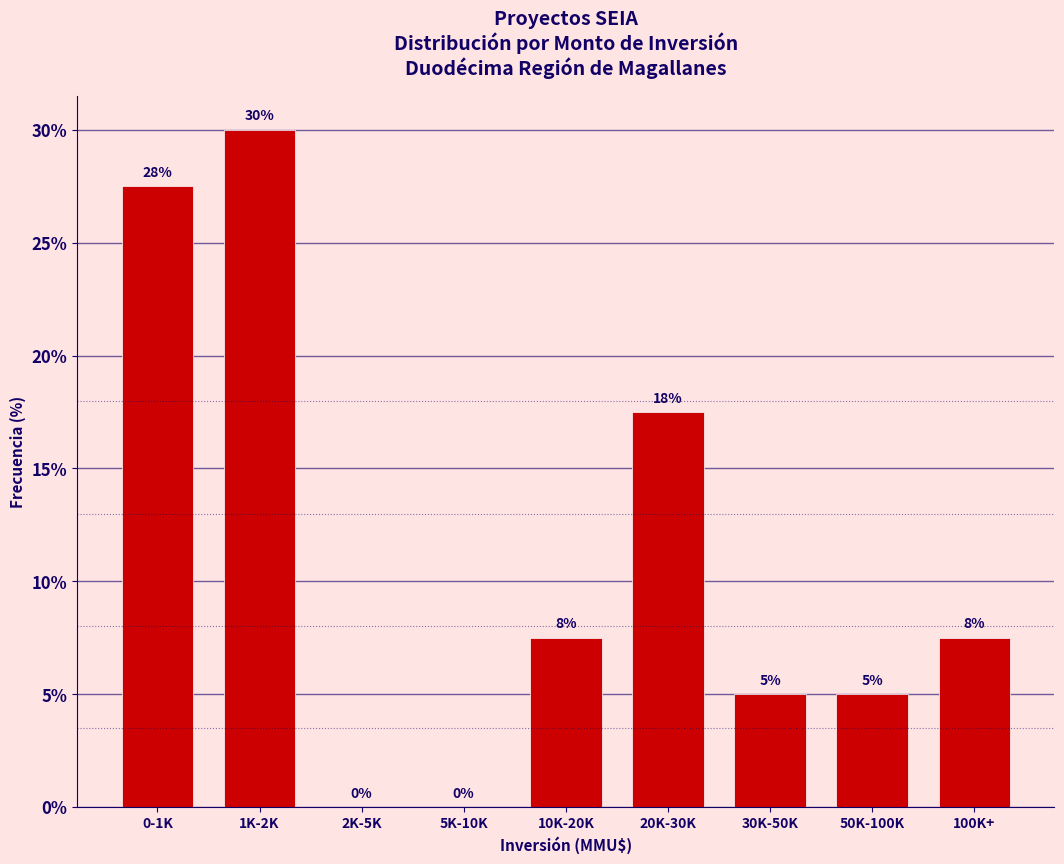

Between 20K-30K and 100K+, which is larger?

20K-30K